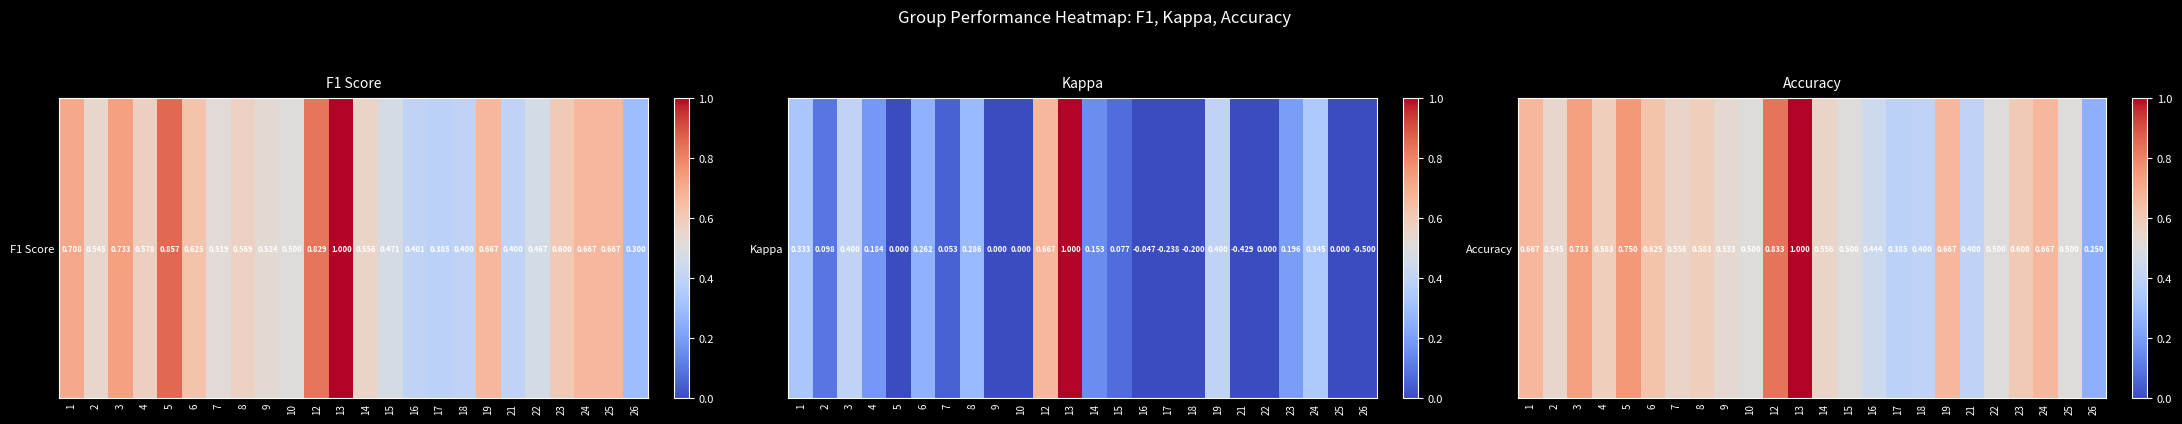

Count the values in the range 0 to 1.

24